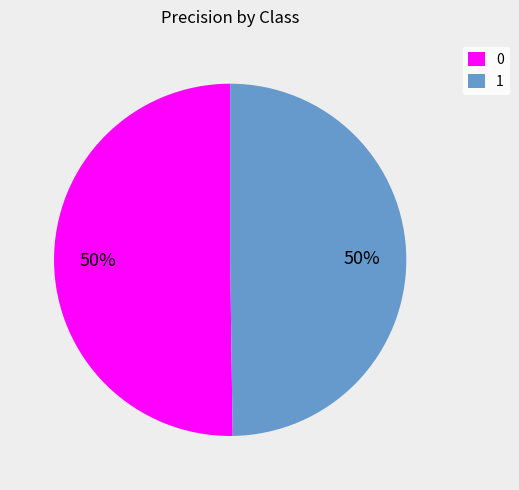

To the nearest percent, what is the combined percentage of 1 and 0?

100%